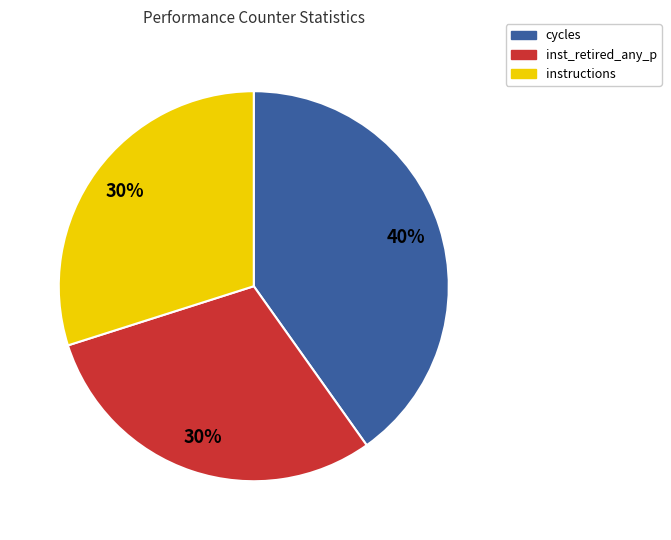

What is the ratio of the value at instructions to the value at inst_retired_any_p?

1.0